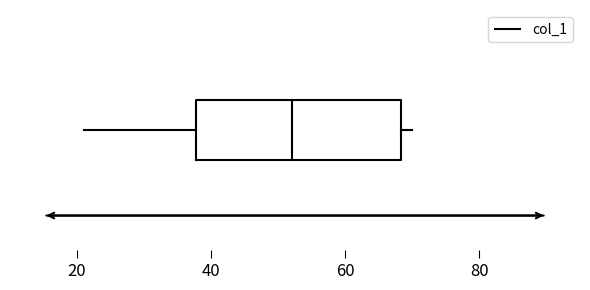

Transcribe this box plot: give where the median line is, the range the box spans, and where the two whiskers end, as read against the x-axis. The values are not printed on the chart, so give them approximately, as read against the axis.

median 52, box 38 to 68, whiskers 22 to 70